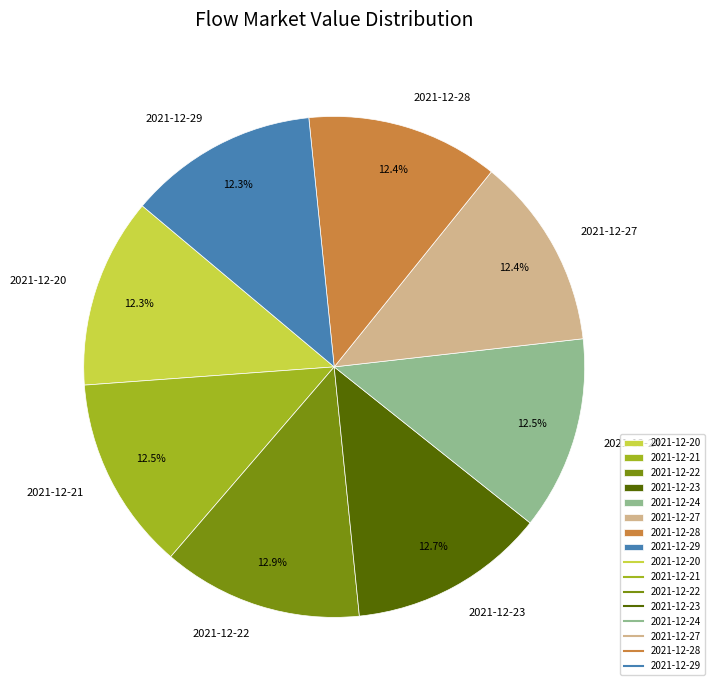

Is it true that 2021-12-28 is 12% of the pie?

True